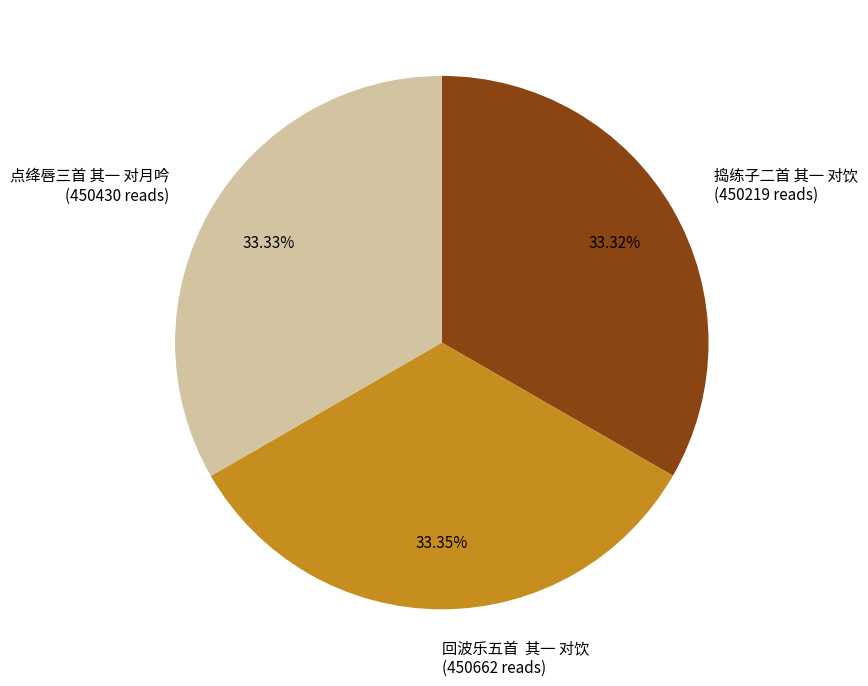

Is it true that 捣练子二首 其一 对饮 is 33% of the pie?

True